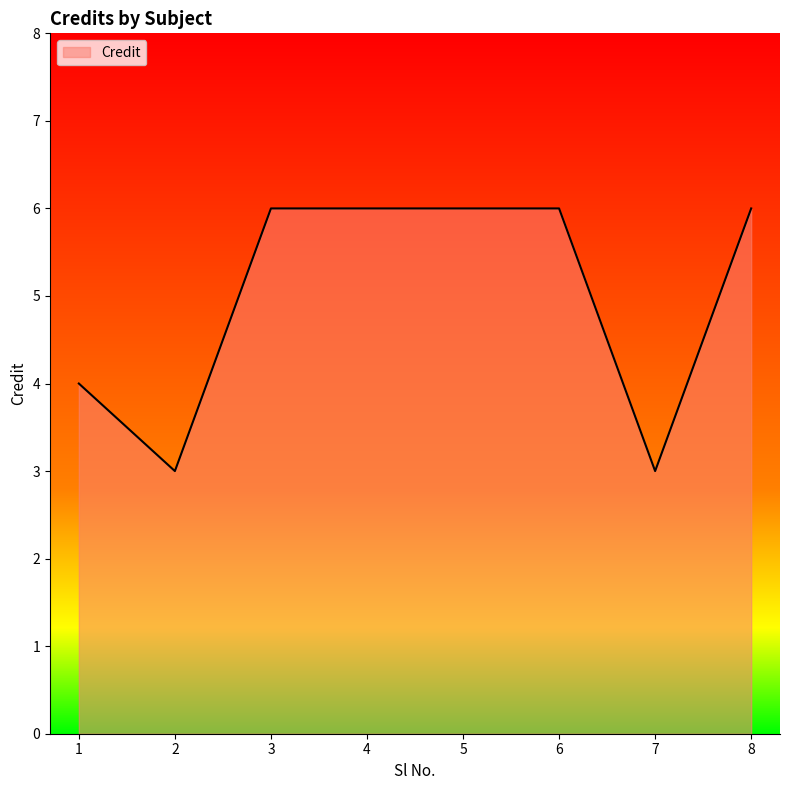

True or false: the data has more than 2 interior local peaks.

False